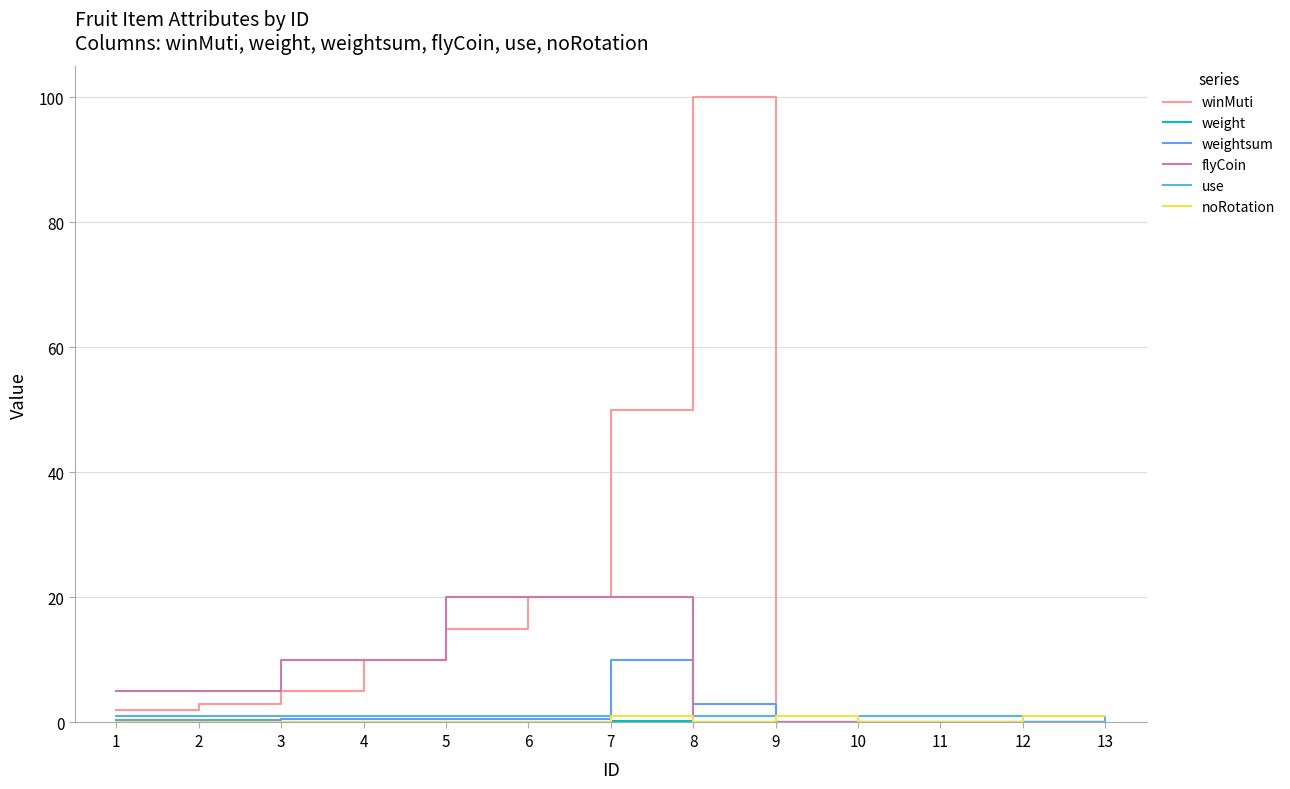

What is the total value across all series at 3?

16.7